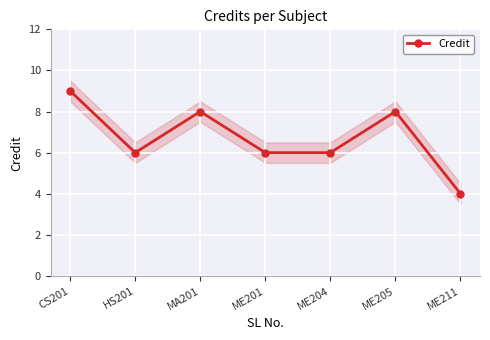

Rank the categories by value from lowest to highest.

ME211, HS201, ME201, ME204, MA201, ME205, CS201